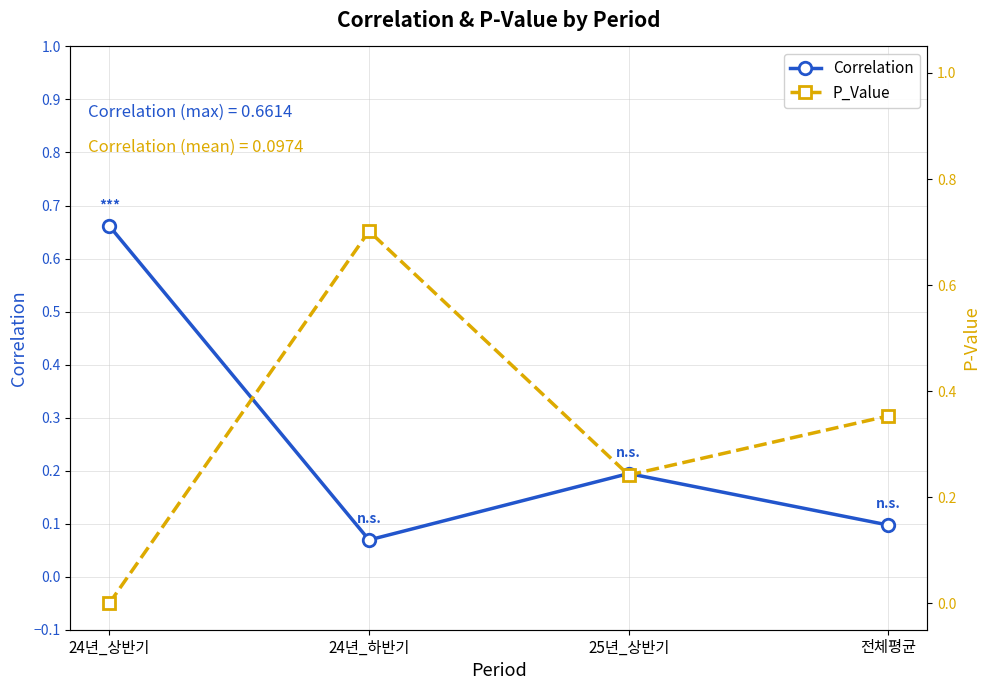

Which series has the widest spread of values?

P_Value